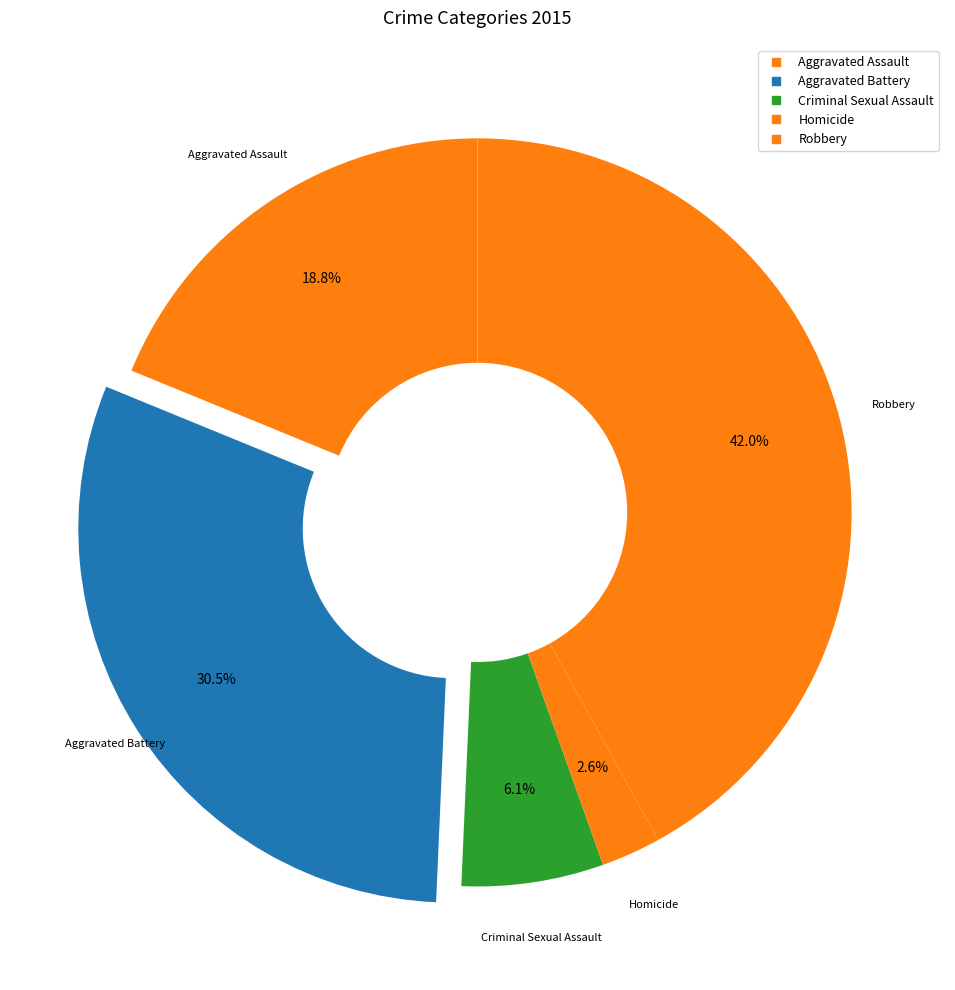

True or false: Criminal Sexual Assault accounts for 19% of the total.

False